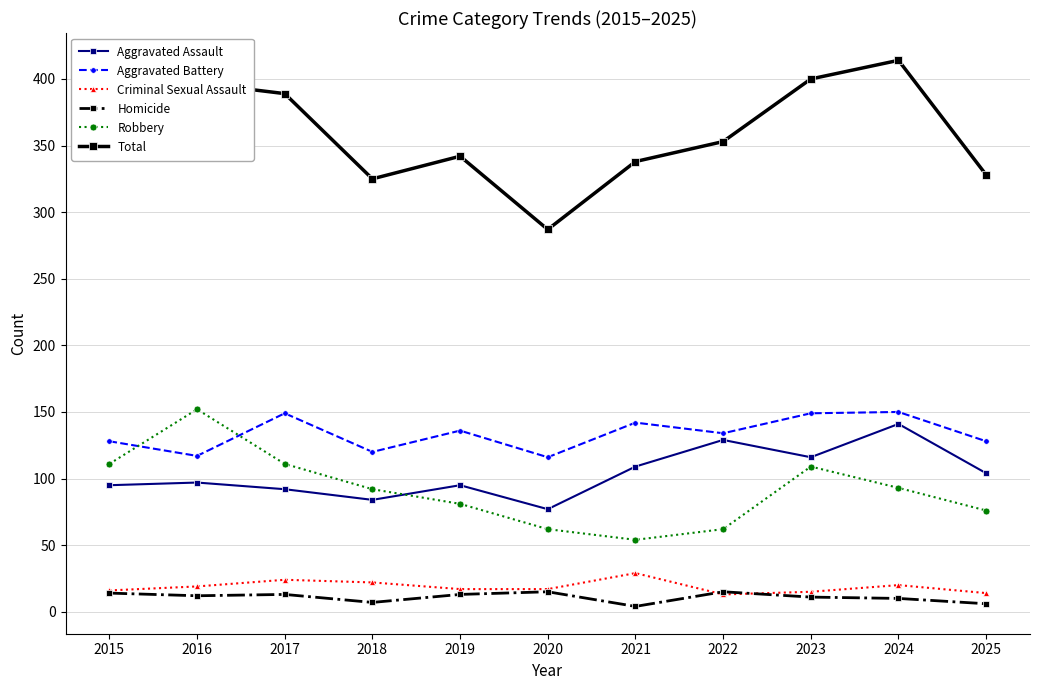

True or false: Robbery and Criminal Sexual Assault intersect in this chart.

False